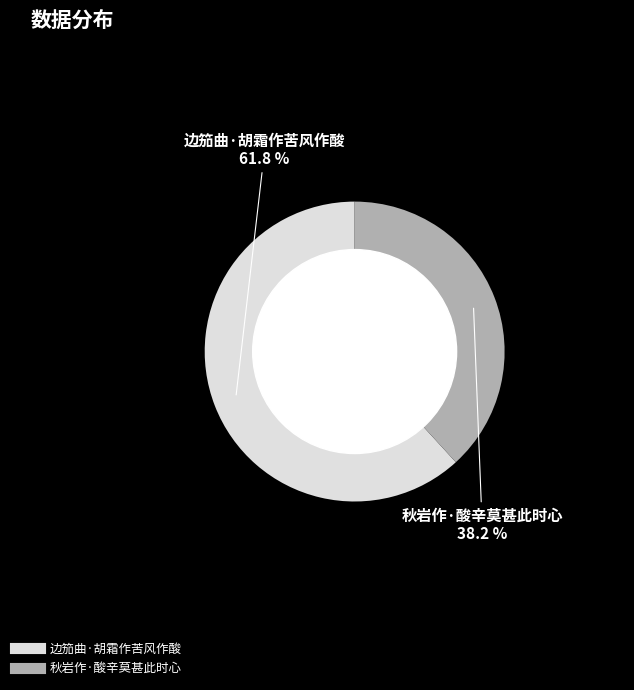

What is the largest slice in the pie chart?

边笳曲·胡霜作苦风作酸